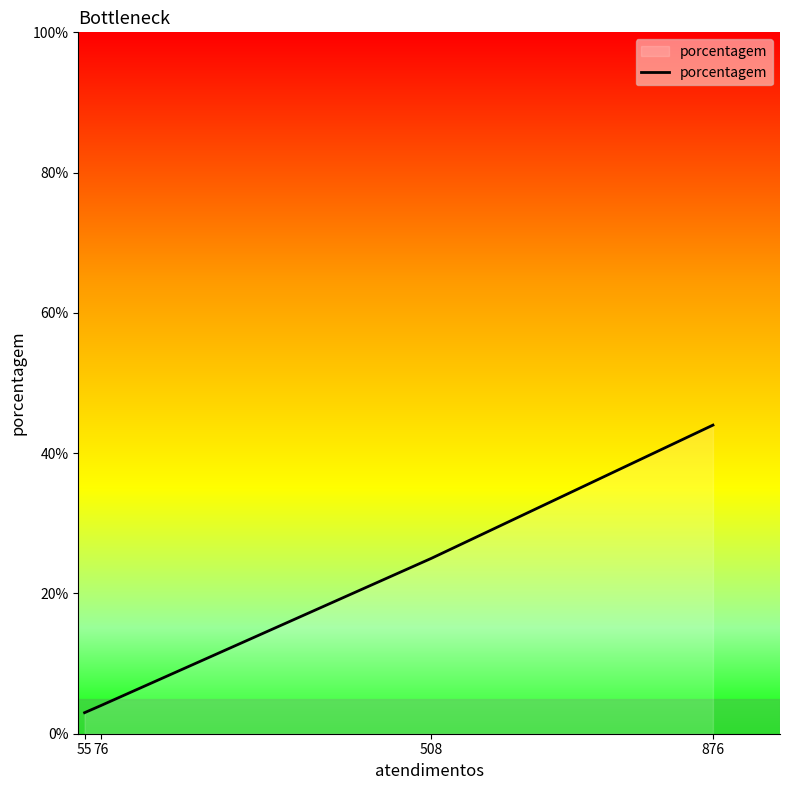

List the labels in order of value, smallest first.

55, 76, 508, 876